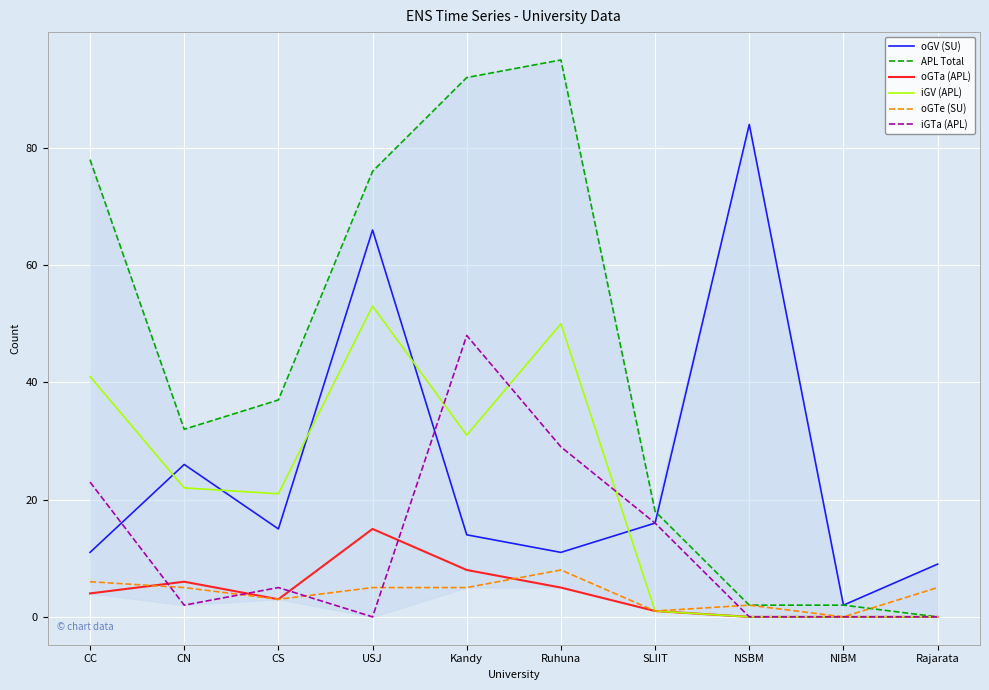

Does the chart display data point markers on the line(s)?

No